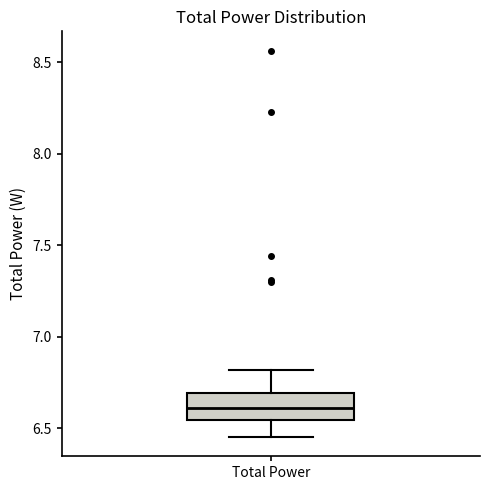

Where does the lower whisker of the box for Total Power end on the y-axis? The values are not printed on the chart, so give them approximately, as read against the axis.

6.45